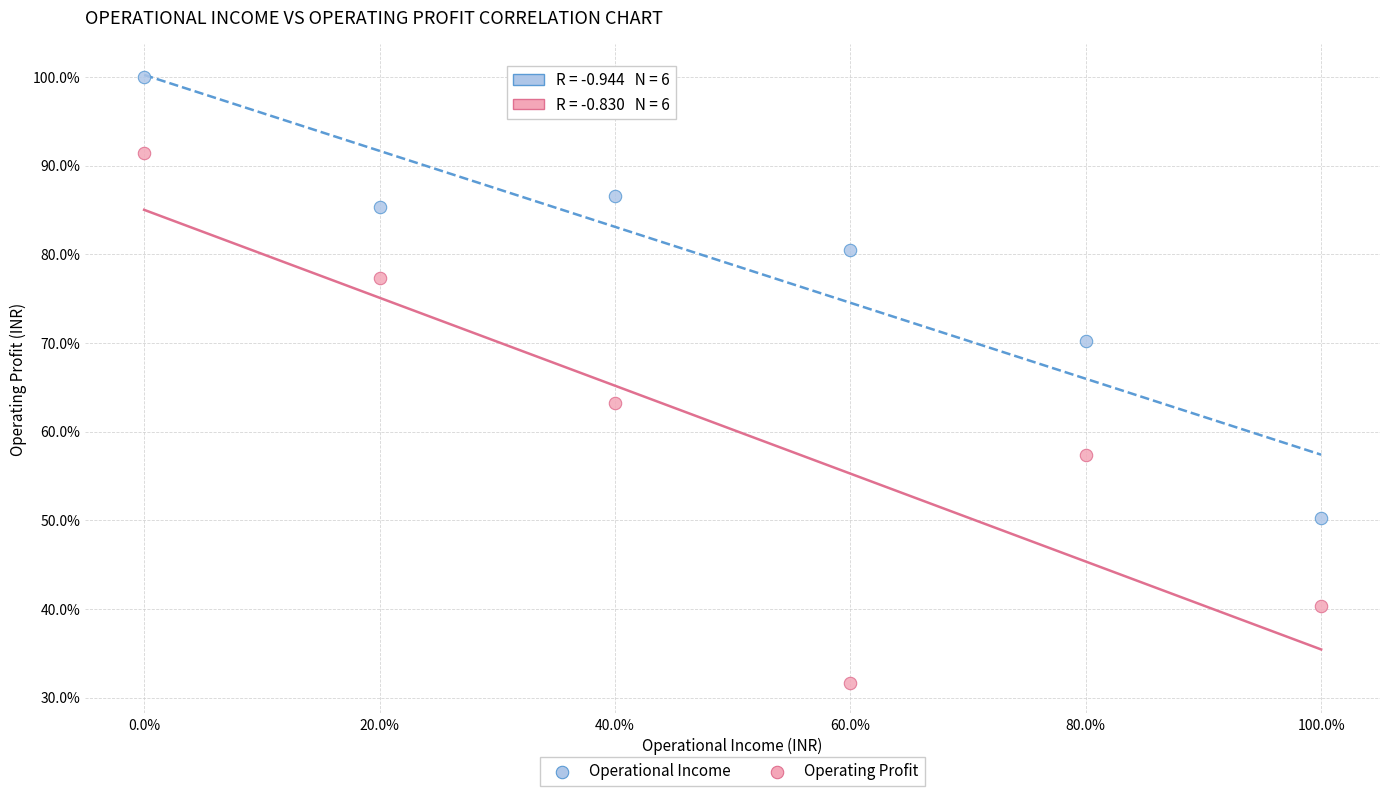

Which series reaches the minimum Y coordinate?

Operating Profit